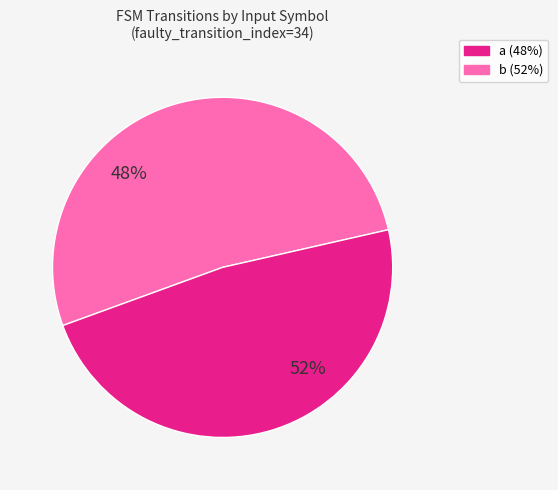

How many slices are in this pie chart?

2